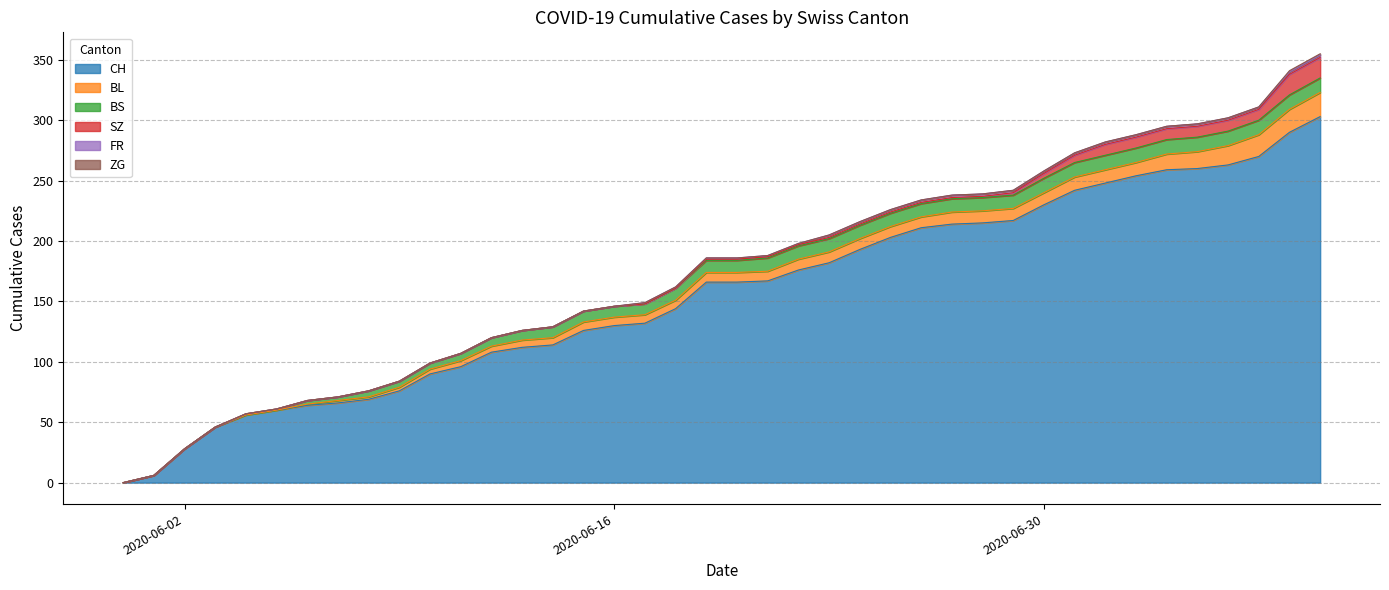

What is the sum of the SZ values at 2020-07-02 and 2020-06-24?

10